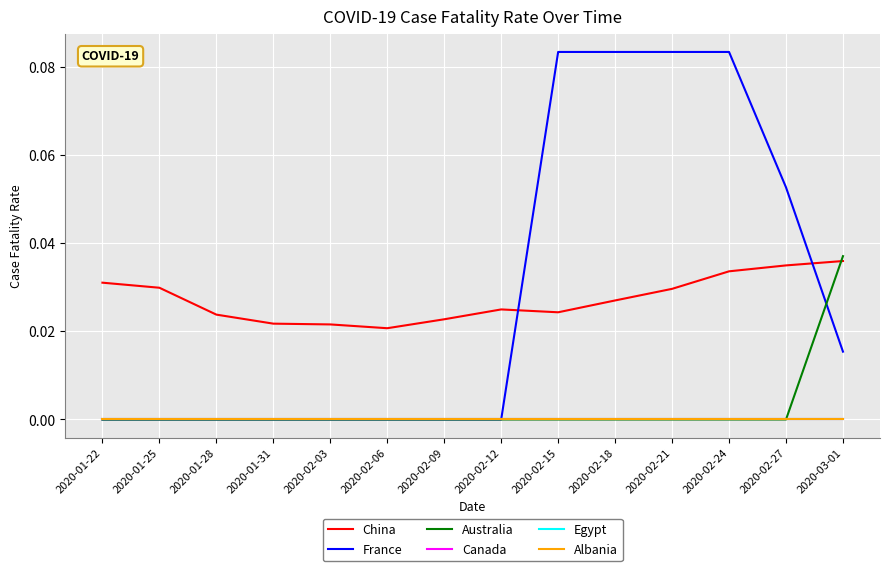

Reading left to right, transcribe all the data shown in this chart.

China: 0.0	0.0	0.0	0.0	0.0	0.0	0.0	0.0	0.0	0.0	0.0	0.0	0.0	0.0
France: 0.0	0.0	0.0	0.0	0.0	0.0	0.0	0.0	0.1	0.1	0.1	0.1	0.1	0.0
Australia: 0.0	0.0	0.0	0.0	0.0	0.0	0.0	0.0	0.0	0.0	0.0	0.0	0.0	0.0
Canada: 0.0	0.0	0.0	0.0	0.0	0.0	0.0	0.0	0.0	0.0	0.0	0.0	0.0	0.0
Egypt: 0.0	0.0	0.0	0.0	0.0	0.0	0.0	0.0	0.0	0.0	0.0	0.0	0.0	0.0
Albania: 0.0	0.0	0.0	0.0	0.0	0.0	0.0	0.0	0.0	0.0	0.0	0.0	0.0	0.0